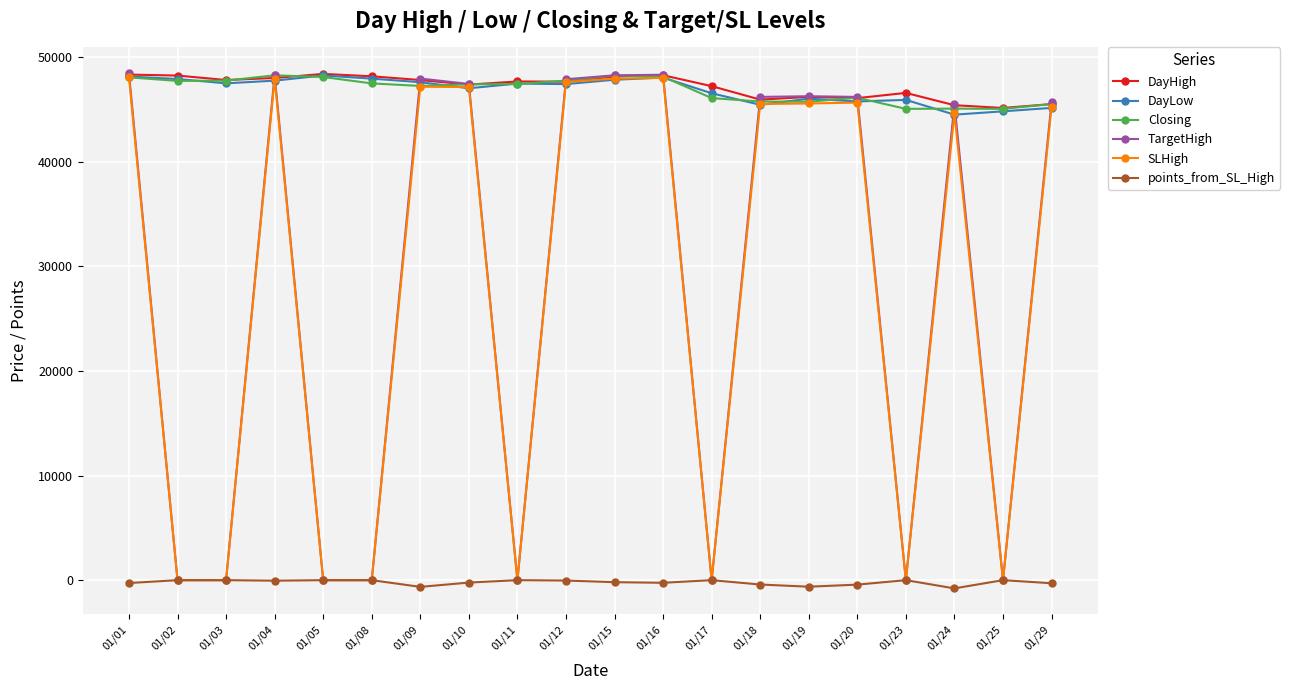

Which series has the largest range (max minus min)?

TargetHigh